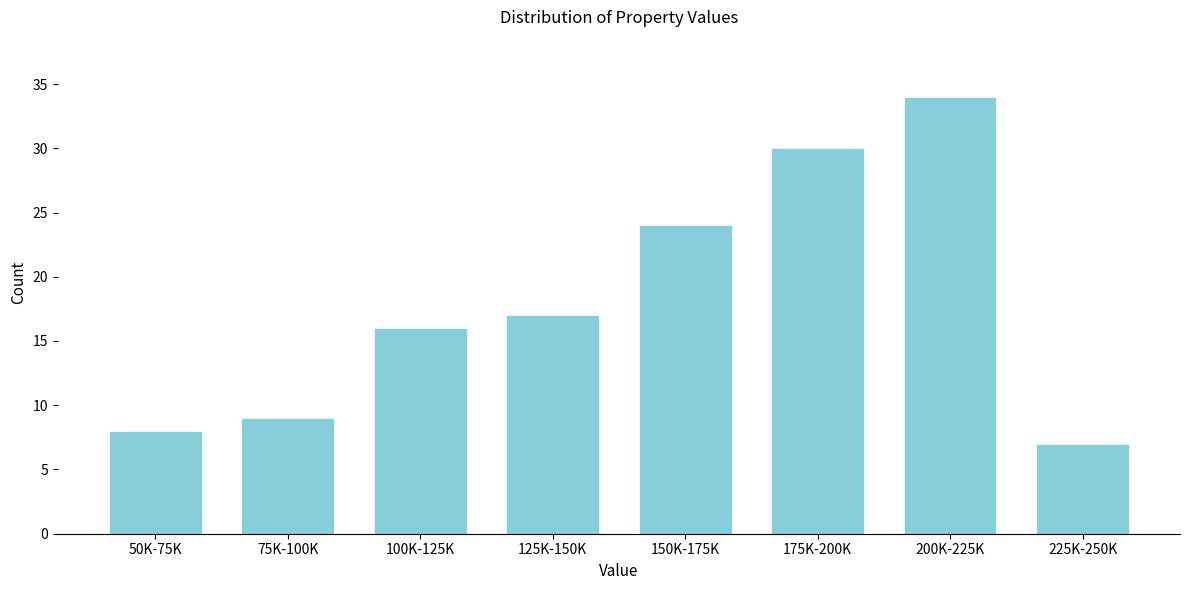

Reading left to right, transcribe all the data shown in this chart.

50K-75K=8	75K-100K=9	100K-125K=16	125K-150K=17	150K-175K=24	175K-200K=30	200K-225K=34	225K-250K=7